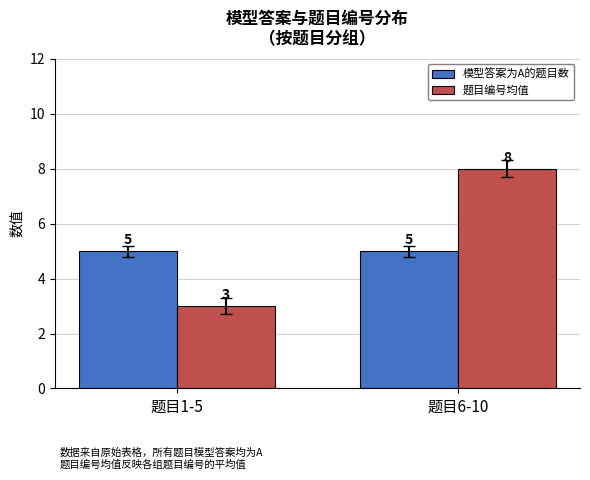

What is the sum of the 模型答案为A的题目数 values at 题目6-10 and 题目1-5?

10